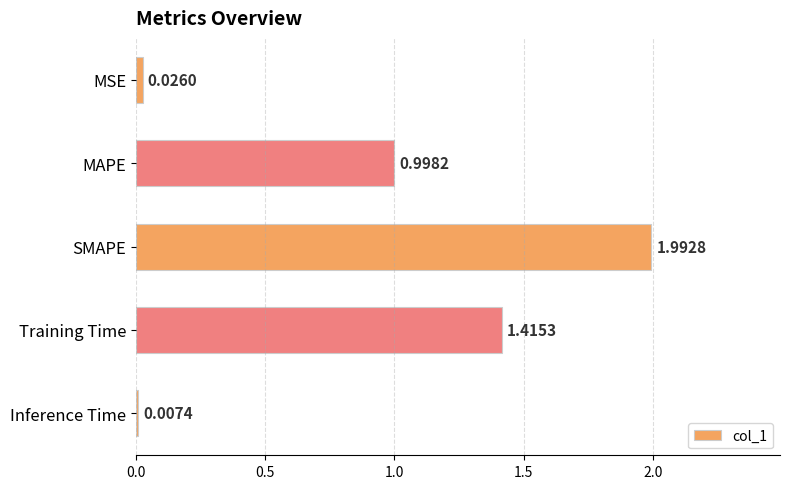

At which label is the value closest to 1?

MAPE